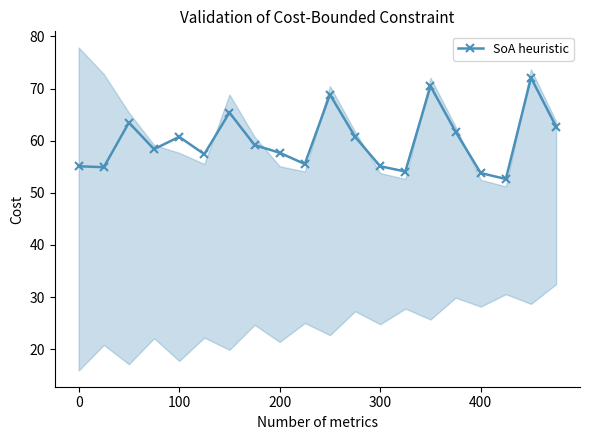

Does the chart have visible grid lines?

No